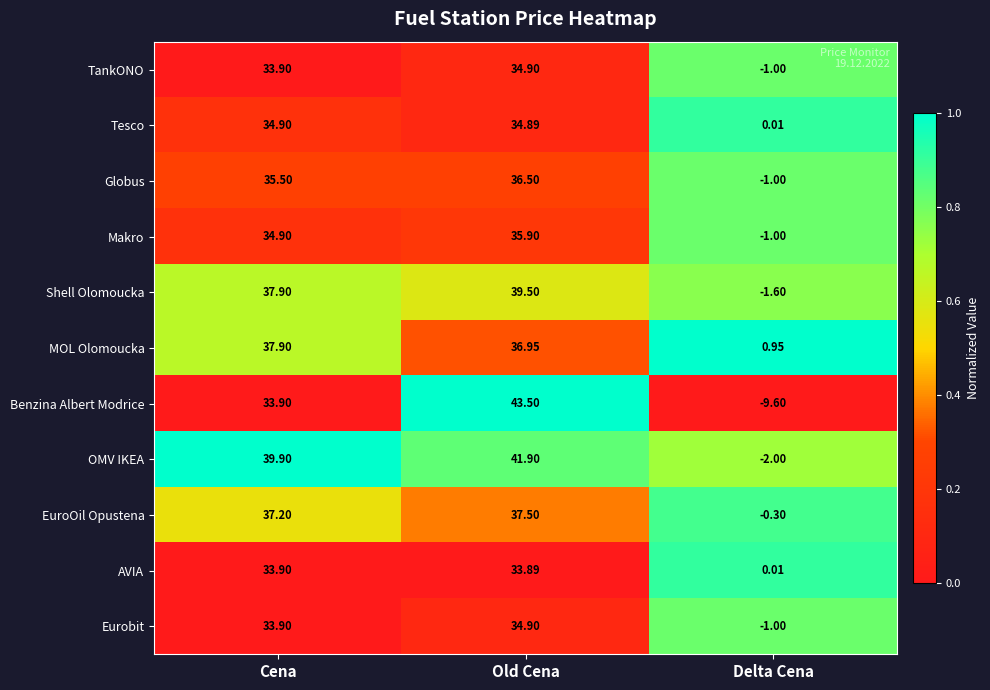

Which series has the largest range (max minus min)?

Benzina Albert Modrice